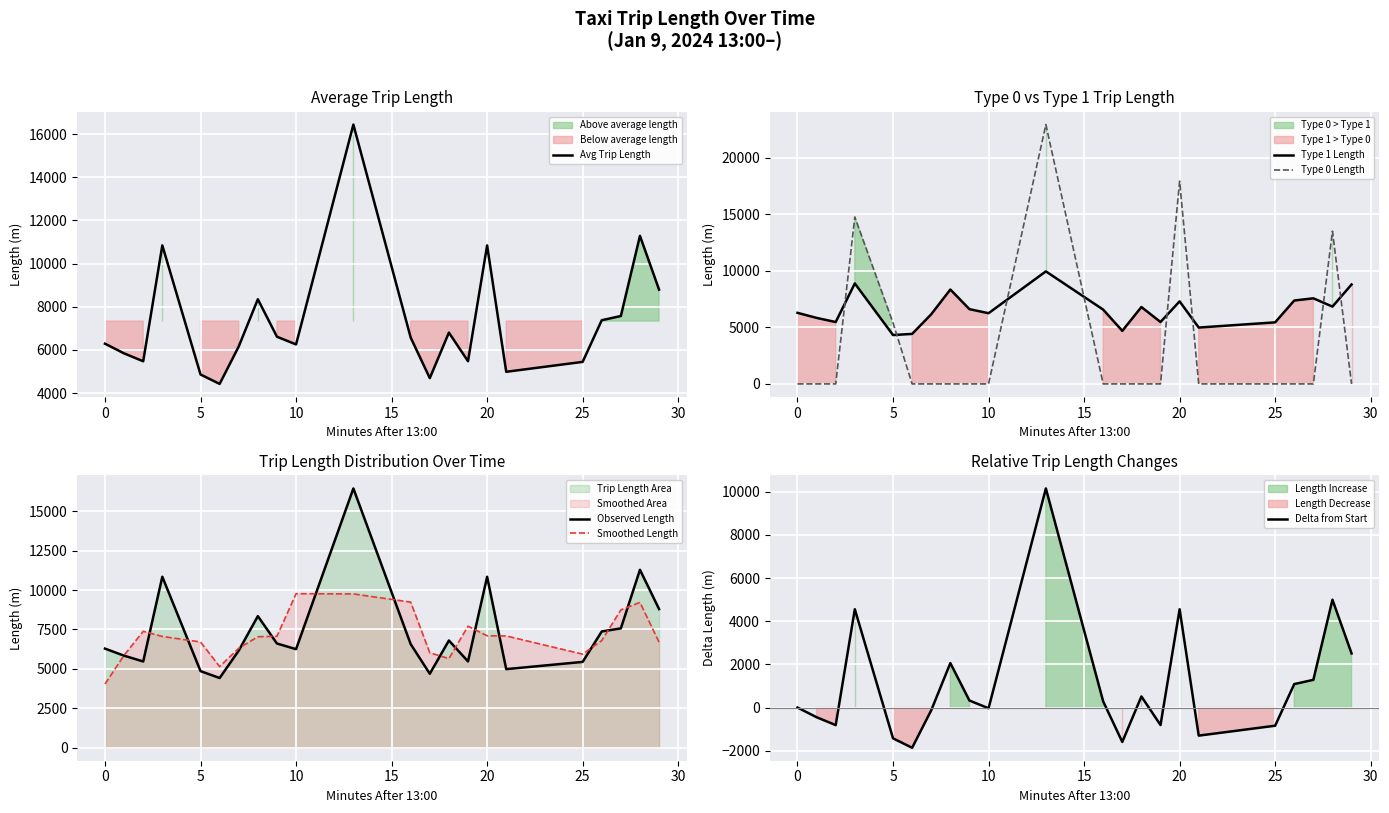

True or false: Type 1 Length and Type 0 Length cross at least once.

True